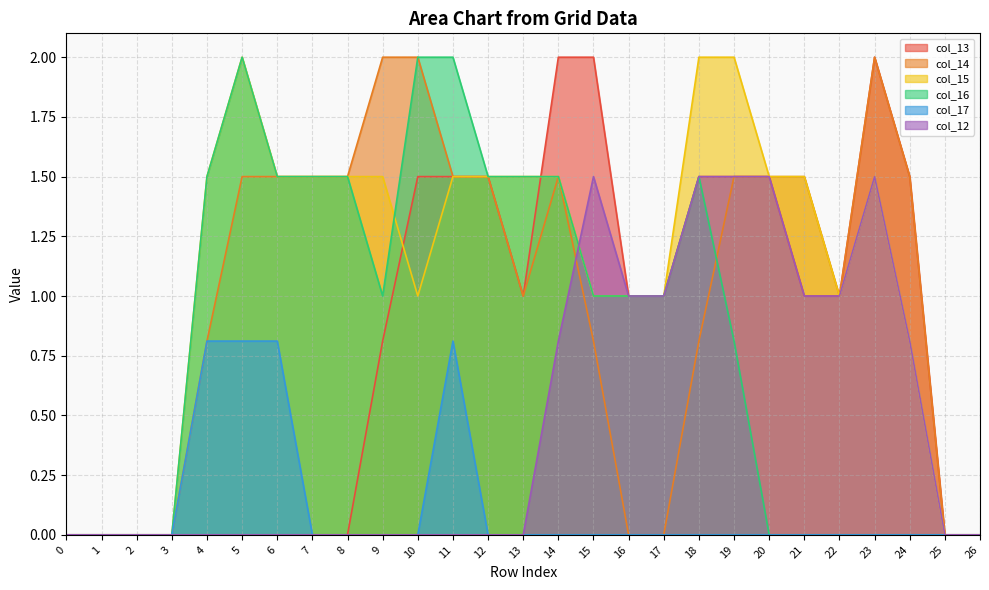

What is the spread (max minus min) of values at 9?

2.0